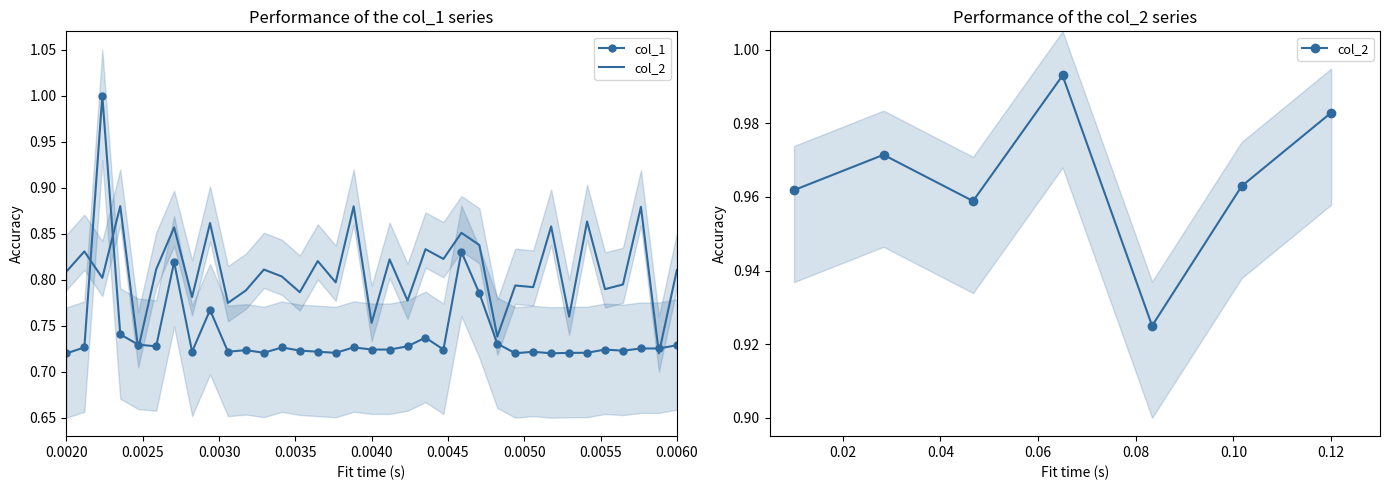

True or false: col_2 and col_1 intersect in this chart.

True